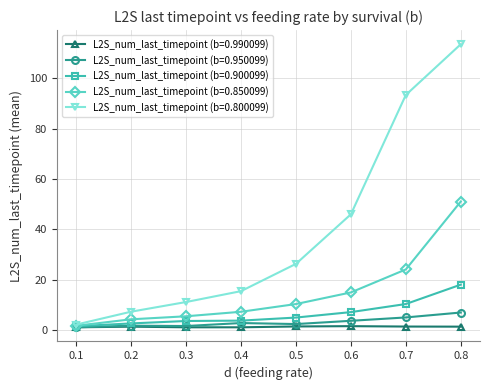

Does the chart have visible grid lines?

Yes